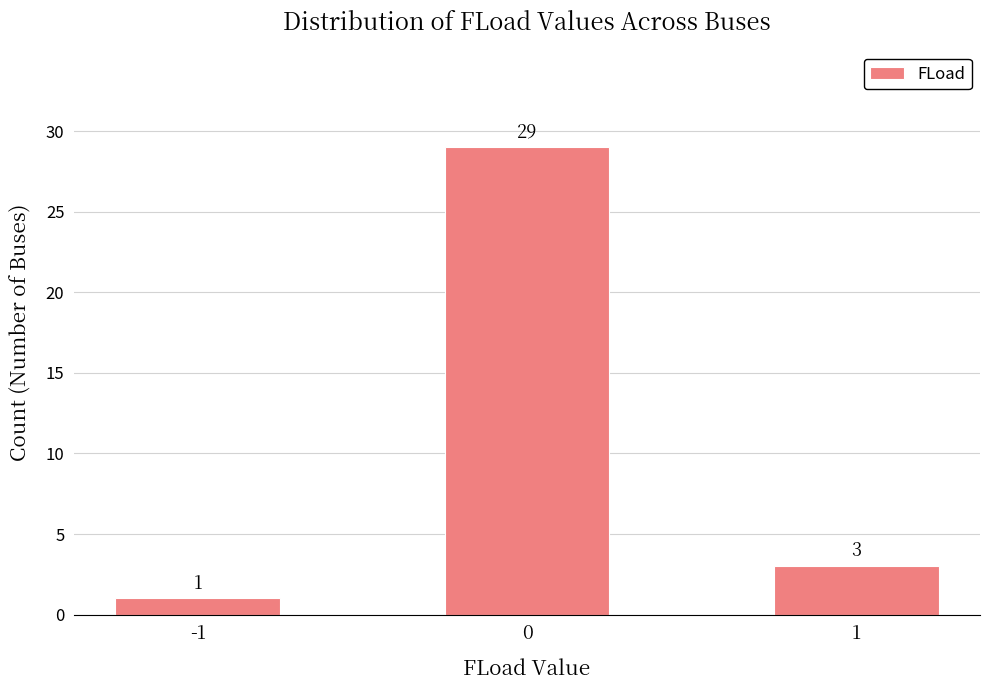

What is the change in value from 0 to 1?

-26